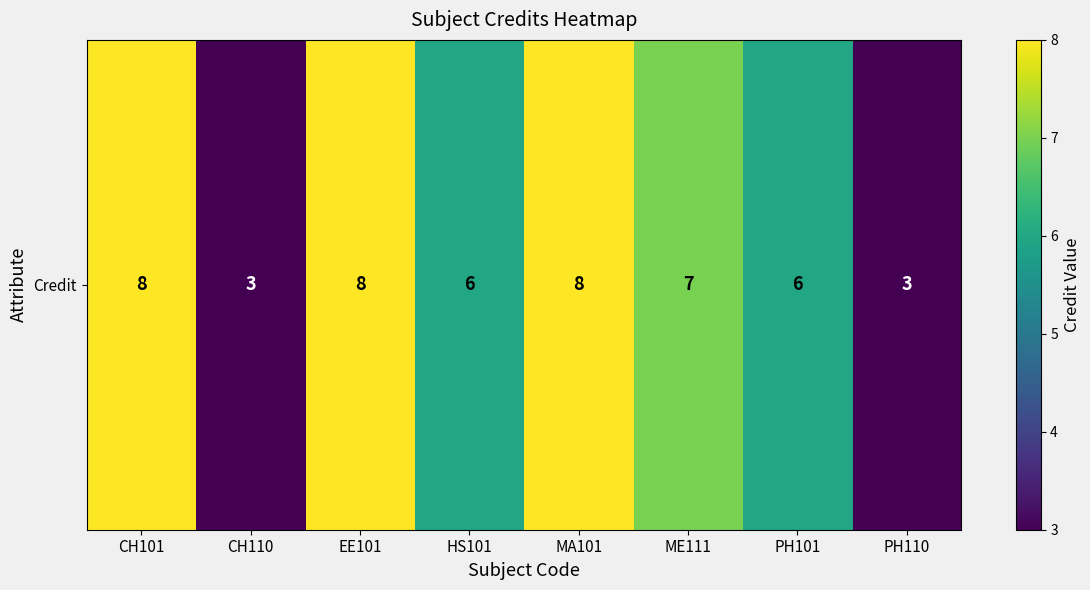

What is the smallest value displayed?

3